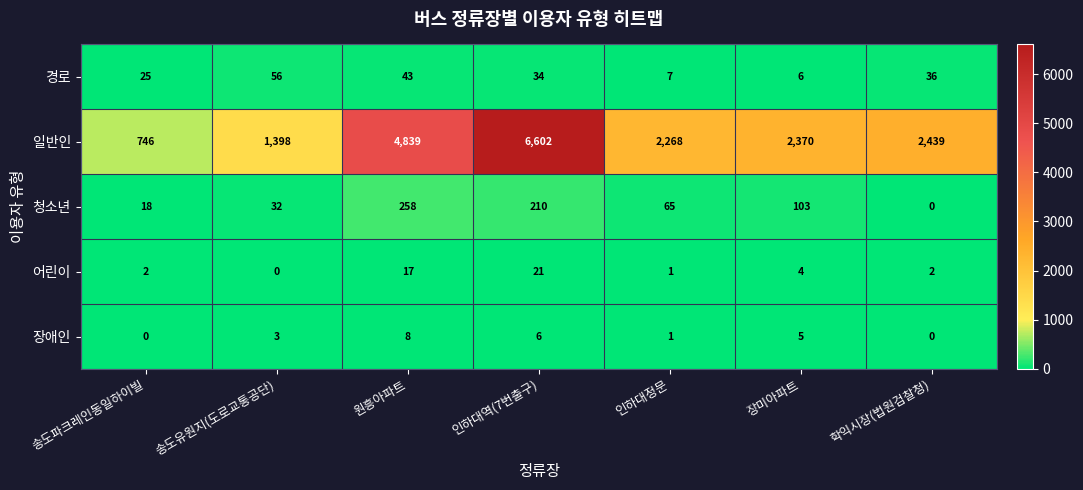

What is the sum of the 장애인 values at 학익시장(법원검찰청) and 인하대역(7번출구)?

6